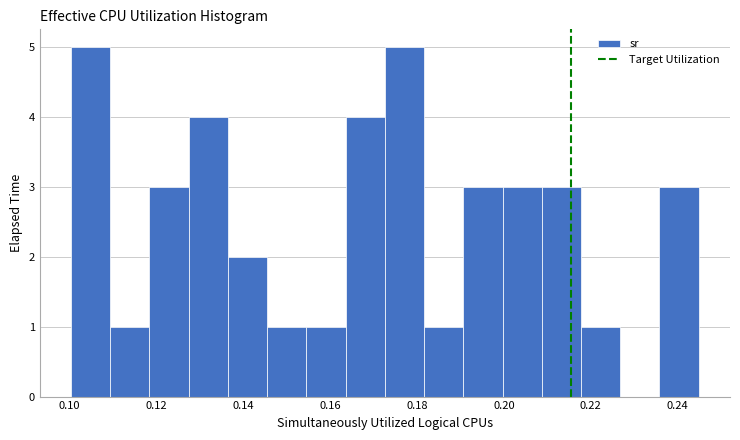

Reading left to right, list every bar in this chart as the range it spans on the x-axis followed by its height. Neither the bar edges nor the heights are printed on the chart, so give them approximately, as read against the axes.

0.100 to 0.110: 5
0.110 to 0.118: 1
0.118 to 0.128: 3
0.128 to 0.136: 4
0.136 to 0.146: 2
0.146 to 0.154: 1
0.154 to 0.164: 1
0.164 to 0.172: 4
0.172 to 0.182: 5
0.182 to 0.190: 1
0.190 to 0.200: 3
0.200 to 0.208: 3
0.208 to 0.218: 3
0.218 to 0.226: 1
0.226 to 0.236: 0
0.236 to 0.244: 3